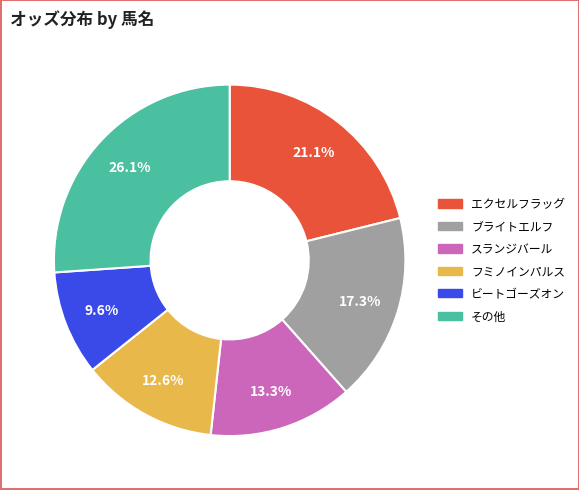

Rank the categories by value from lowest to highest.

ビートゴーズオン, フミノインパルス, スランジバール, ブライトエルフ, エクセルフラッグ, その他